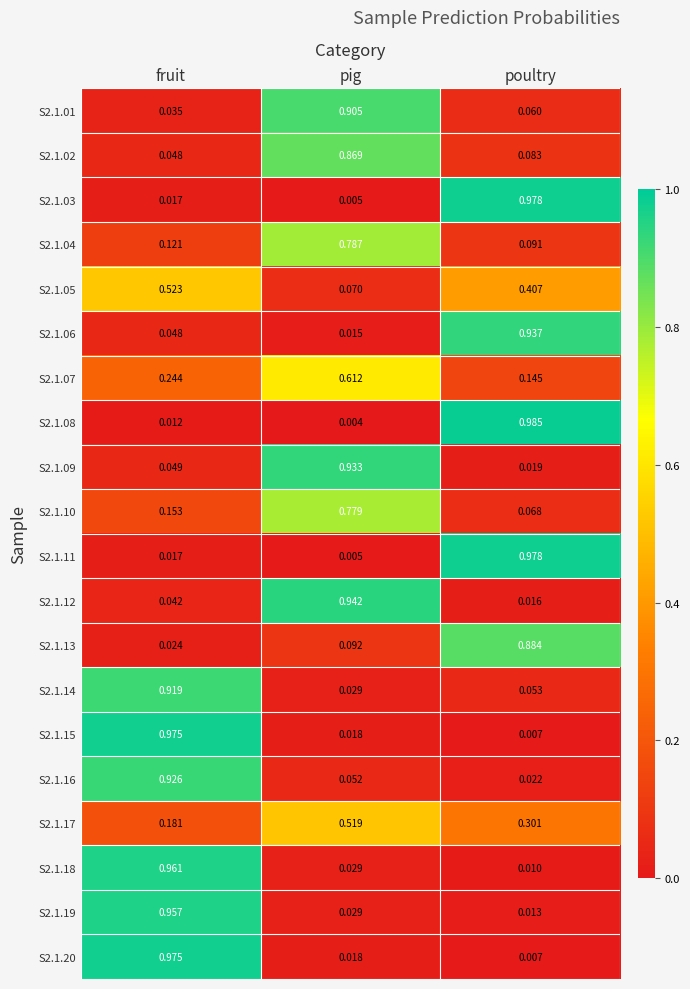

How many data points does each series have?

3